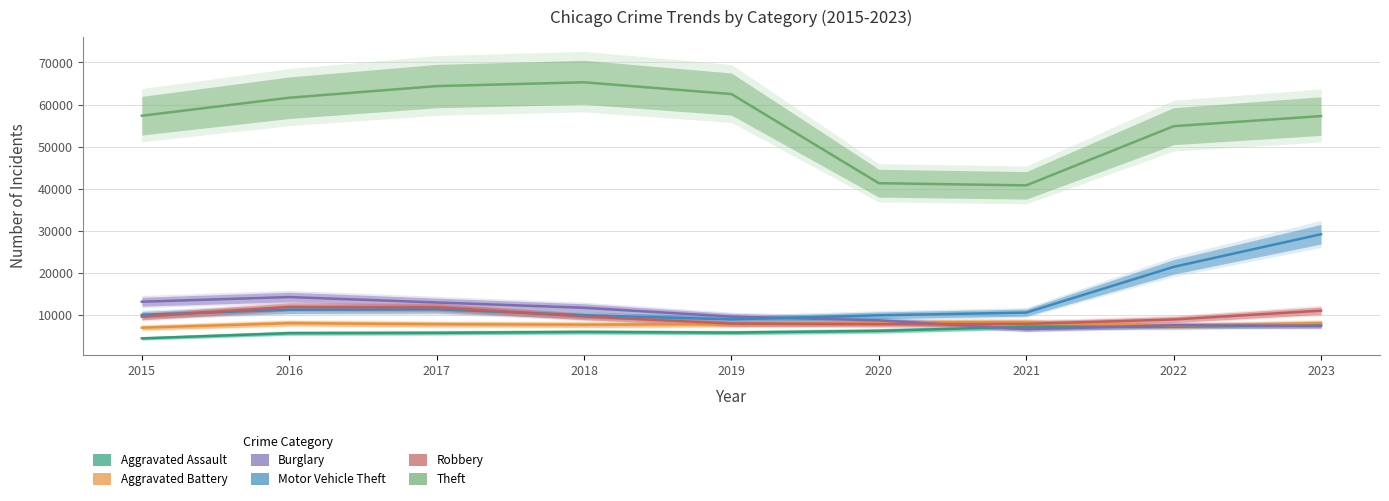

True or false: Burglary has a value of 10156 at 2022.

False